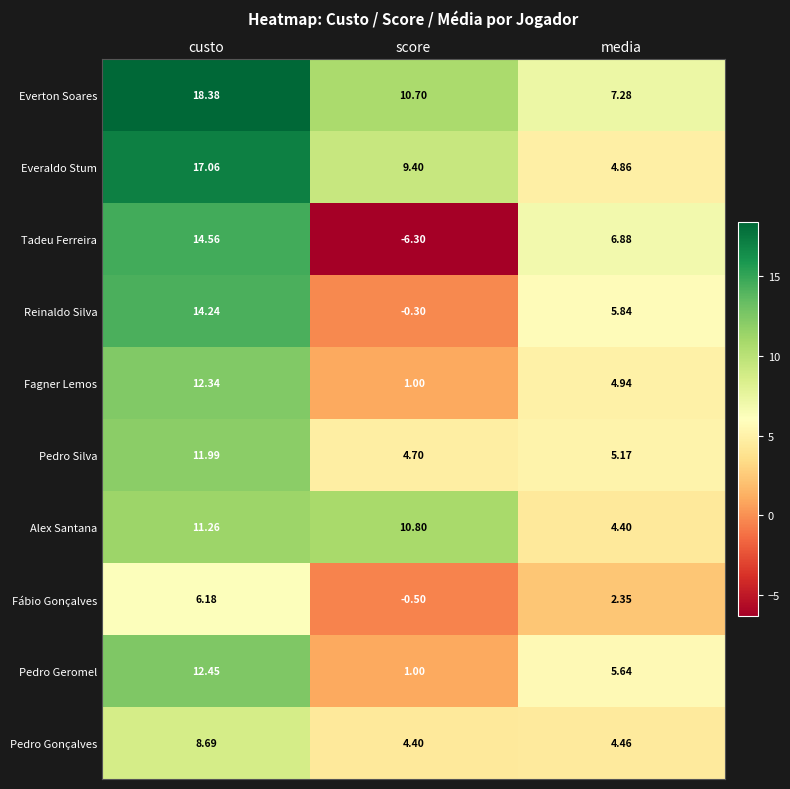

At which label does Tadeu Ferreira first exceed 6?

custo